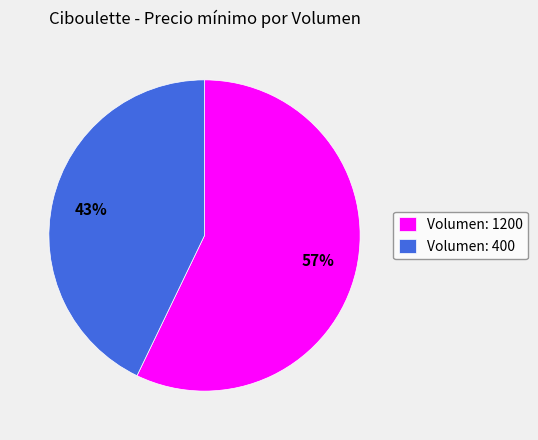

Which has a higher value, Volumen: 400 or Volumen: 1200?

Volumen: 1200